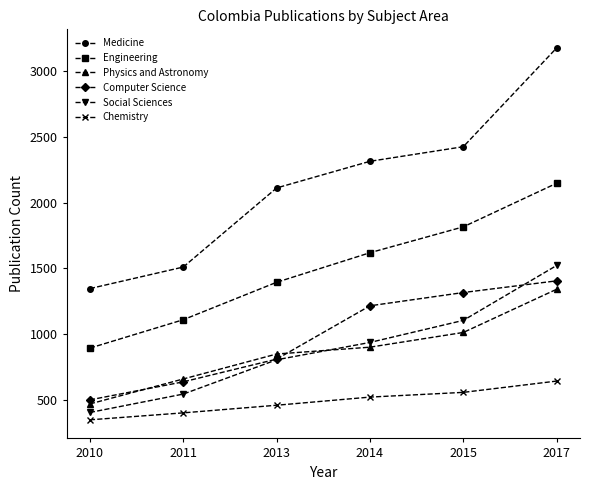

Reading right to left, transcribe all the data shown in this chart.

Medicine: 2017=3178	2015=2426	2014=2315	2013=2112	2011=1510	2010=1346
Engineering: 2017=2148	2015=1816	2014=1619	2013=1394	2011=1109	2010=893
Physics and Astronomy: 2017=1341	2015=1012	2014=900	2013=848	2011=658	2010=468
Computer Science: 2017=1405	2015=1316	2014=1215	2013=809	2011=636	2010=499
Social Sciences: 2017=1522	2015=1104	2014=936	2013=804	2011=543	2010=403
Chemistry: 2017=642	2015=556	2014=520	2013=458	2011=400	2010=347